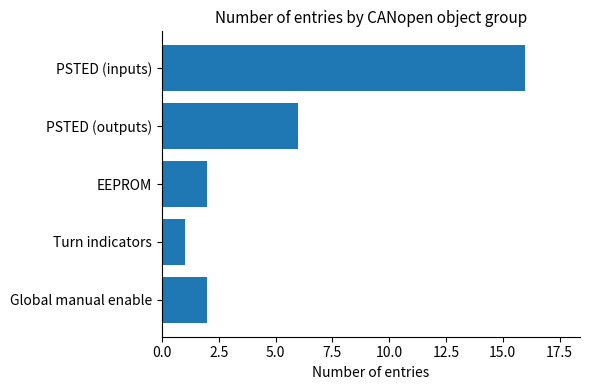

Count the number of data series in this chart.

1